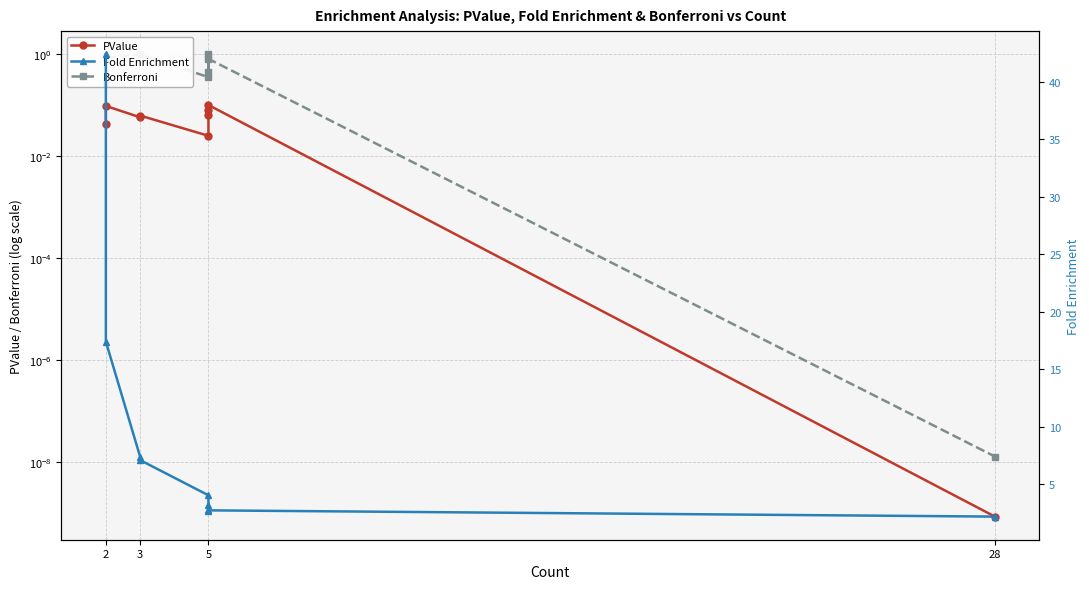

Is this an area chart (filled region under the line)?

No